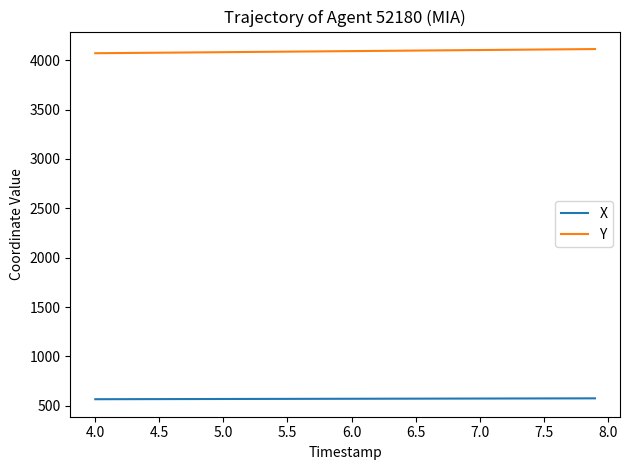

True or false: X and Y intersect in this chart.

False